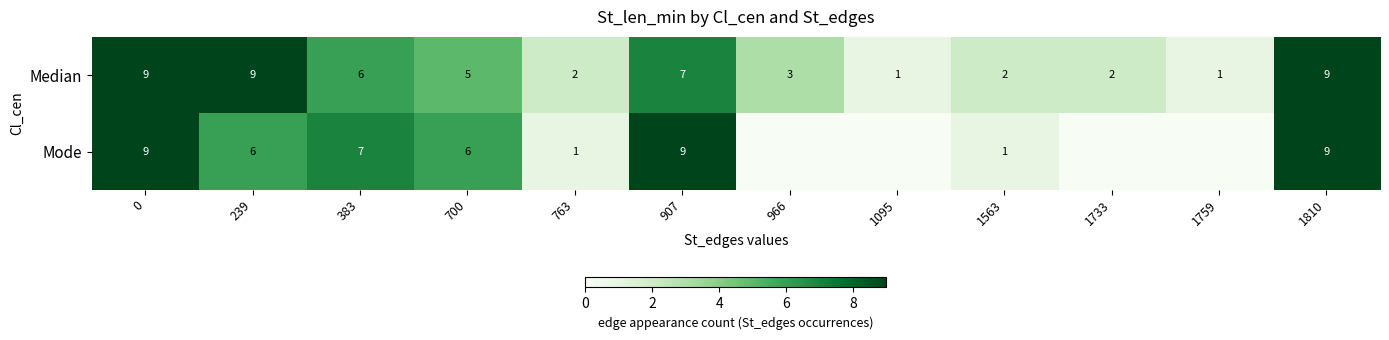

What is the total value across all series at 383?

13